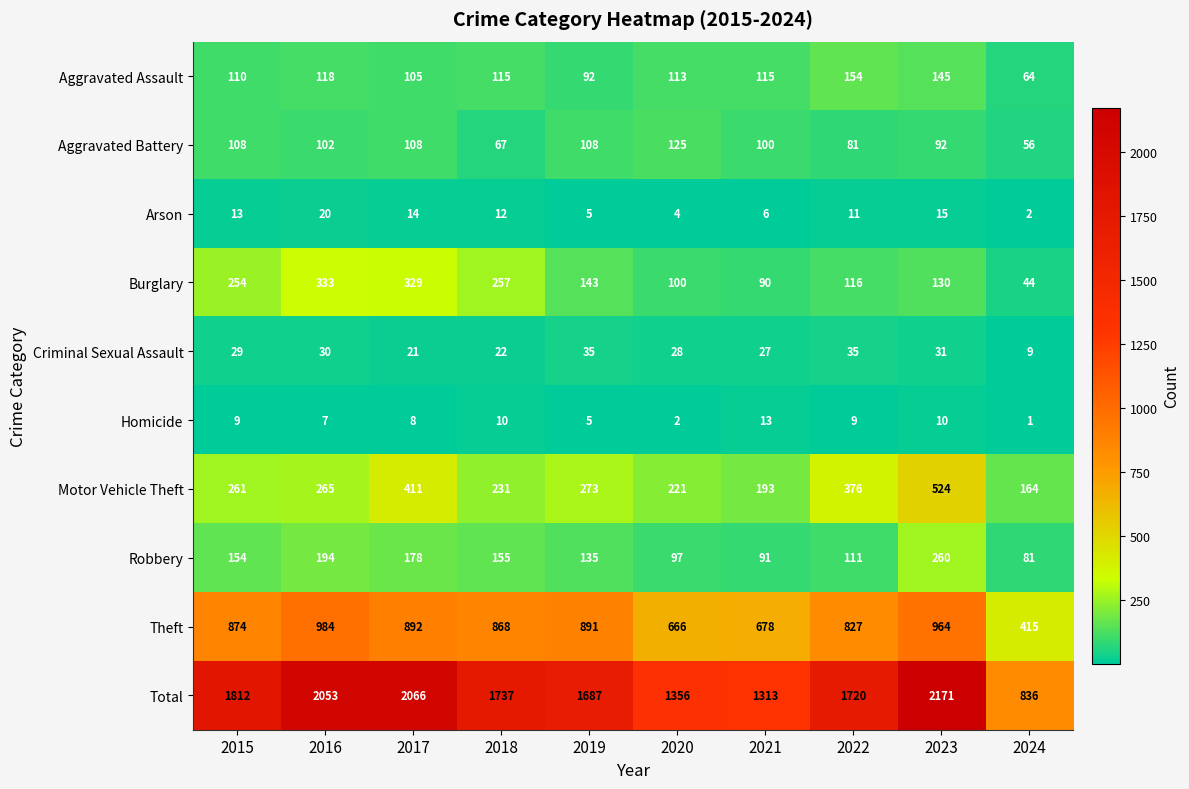

What value does the Theft series have at 2020?

666